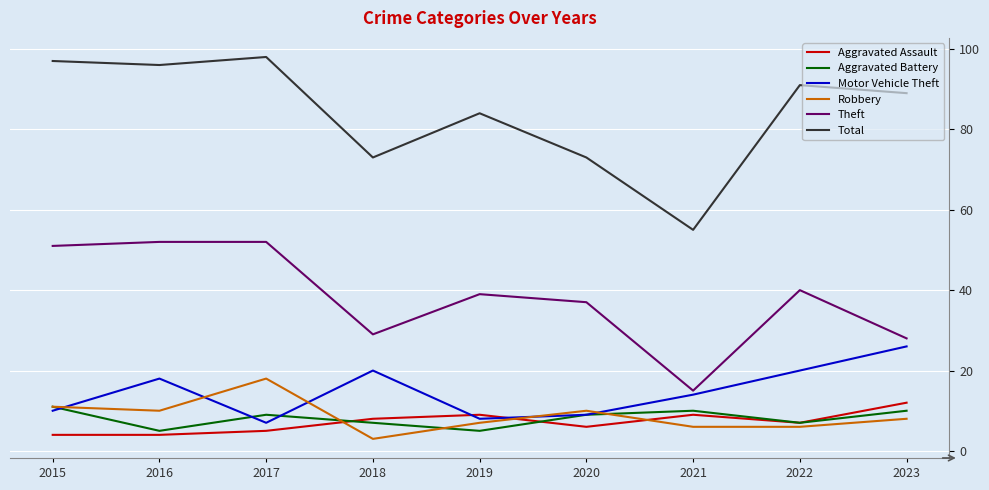

Does the chart display data point markers on the line(s)?

No